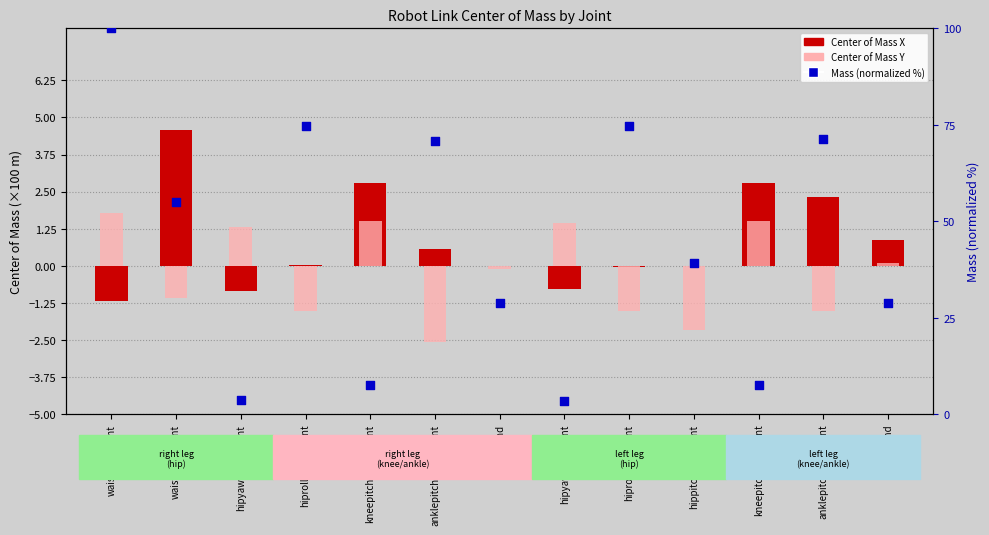

Which series reaches the maximum Y coordinate?

Mass (normalized %)